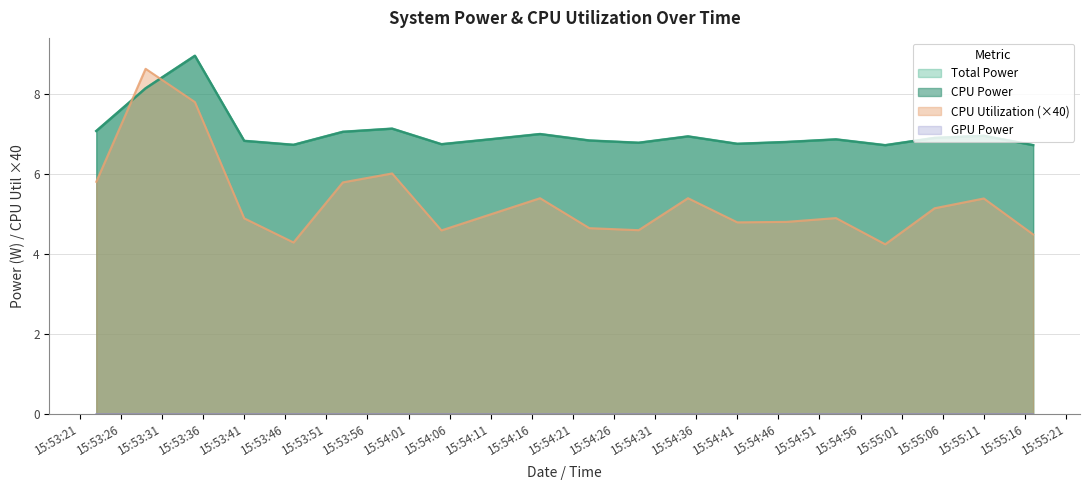

Does the chart have visible grid lines?

Yes